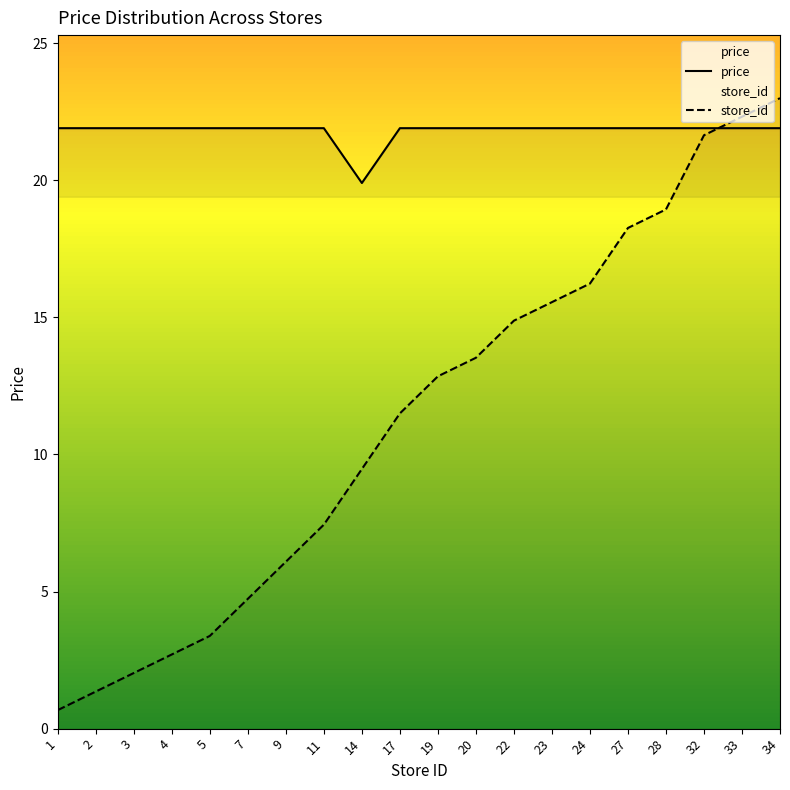

At which label does store_id first exceed 12?

19